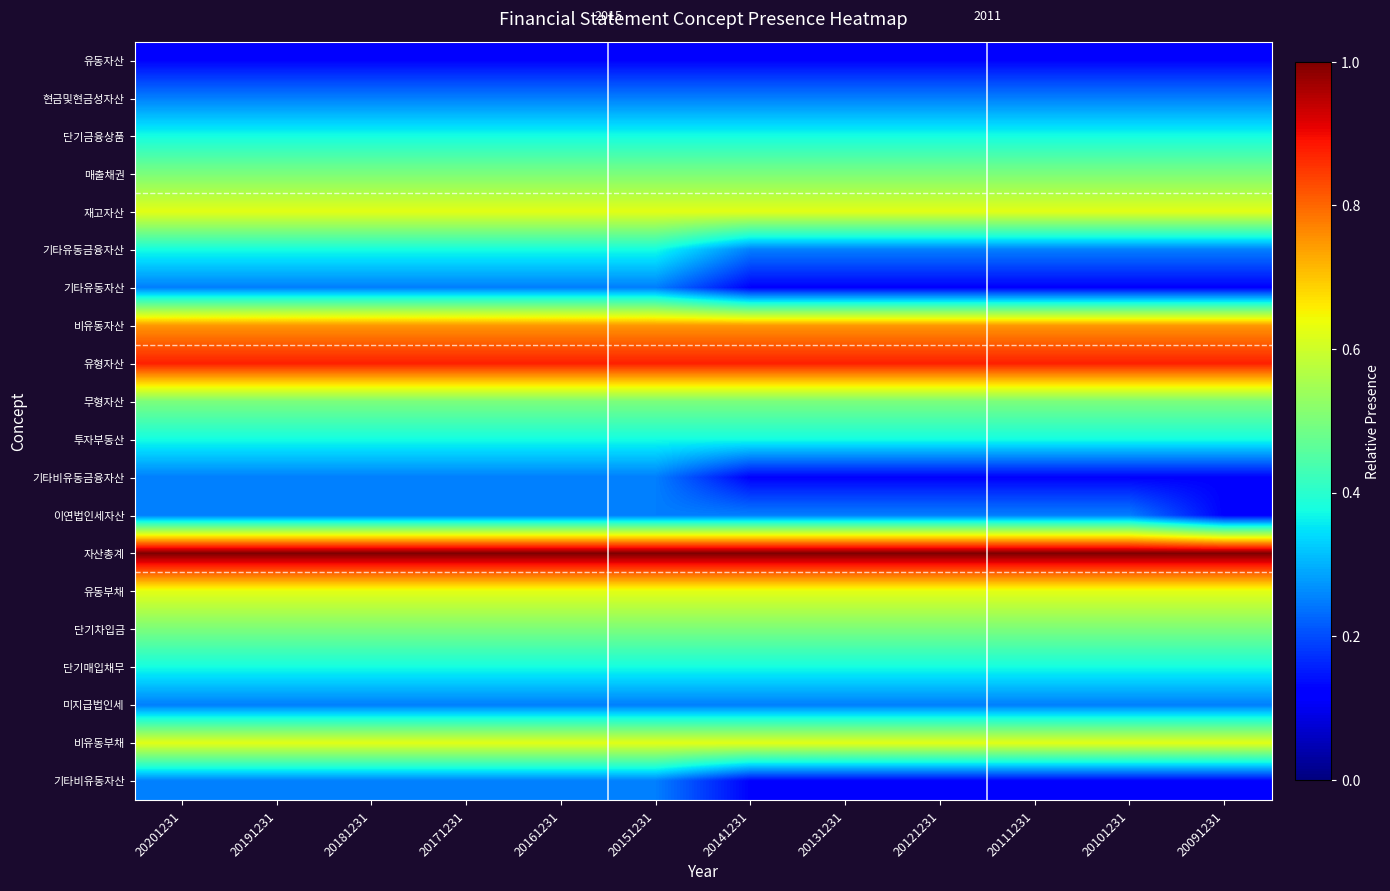

Between 20181231 and 20121231, which is larger?

20181231